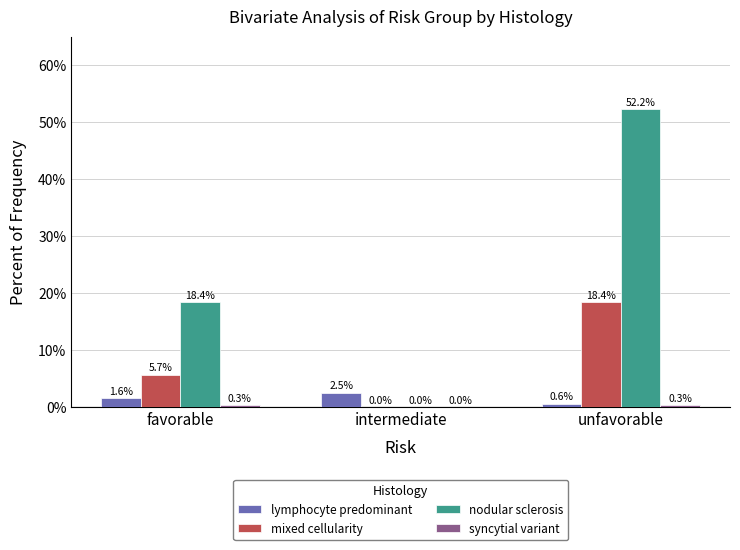

What is the total value across all series at unfavorable?

71.5